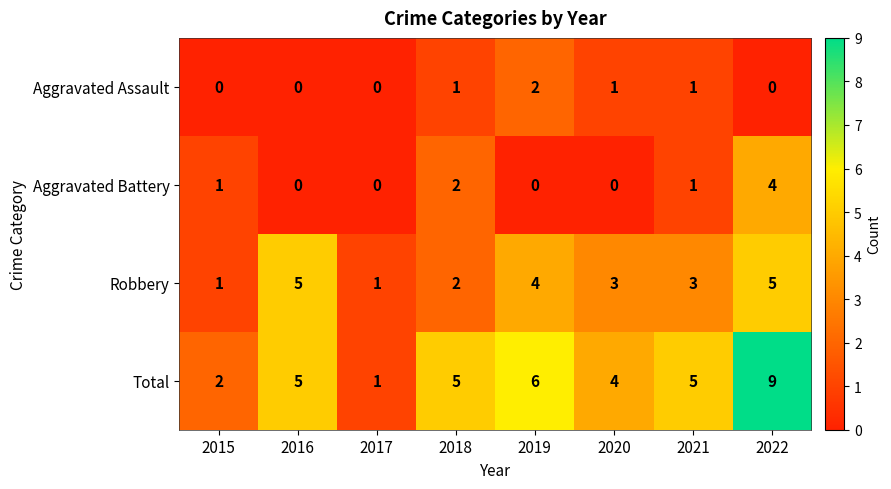

Count the Total values in the range 4 to 6.

5